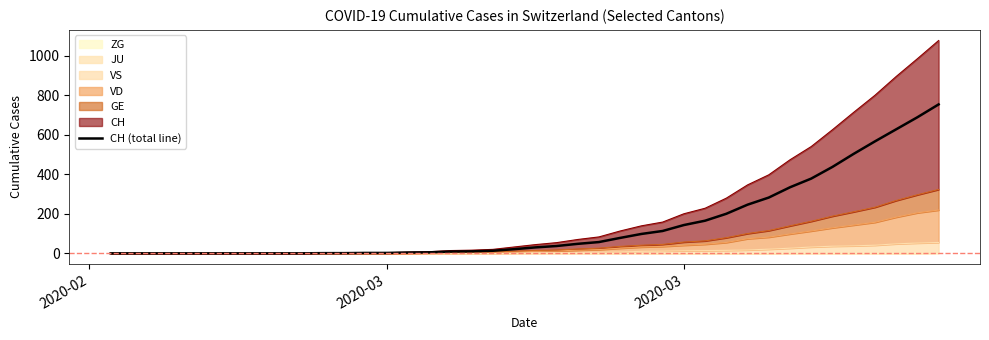

Reading left to right, what are all the values shown in this chart?

0	0	0	0	0	0	0	0	0	0	1	1	2	2	4	5	9	10	13	21	30	37	48	57	78	98	113	143	165	200	246	282	334	378	437	503	566	627	688	753